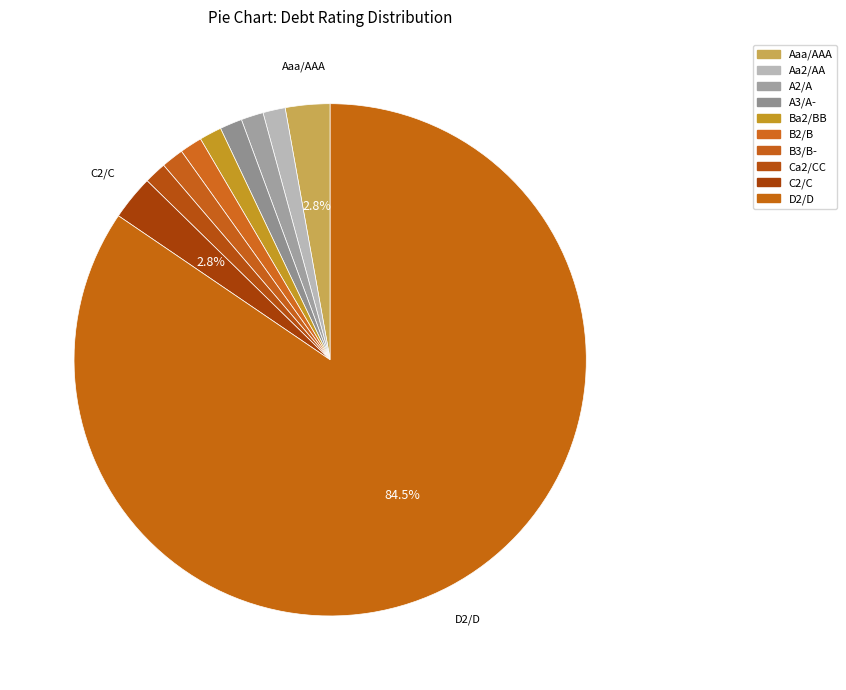

Count the number of slices in the pie.

10